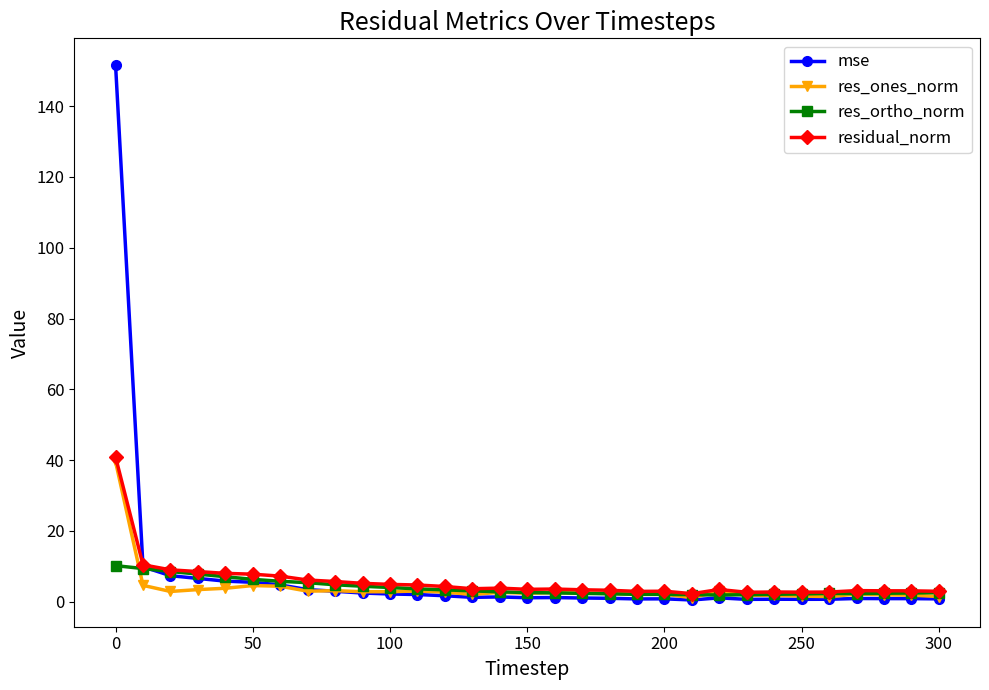

What is the value of the res_ortho_norm point at the 10th from the left?

4.3